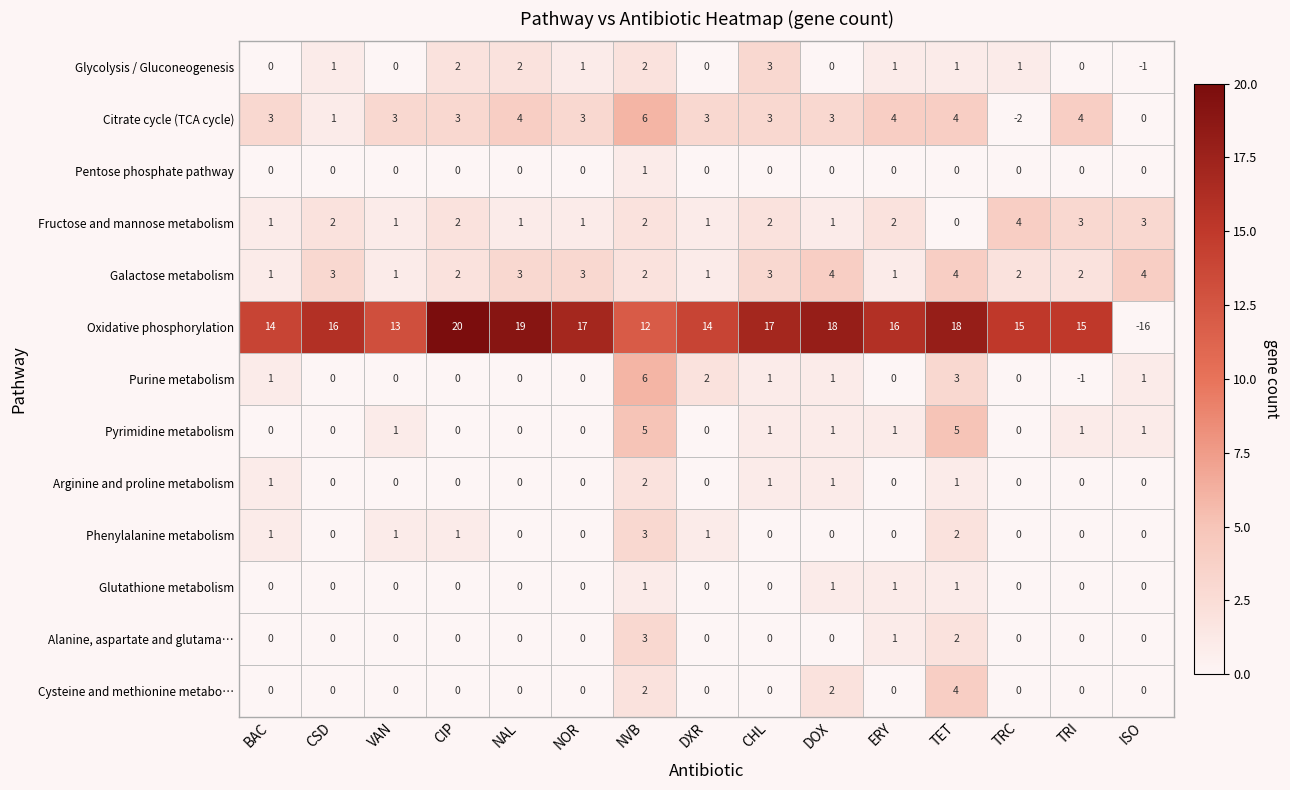

Is it true that Alanine, aspartate and glutama… equals 0 at CIP?

True